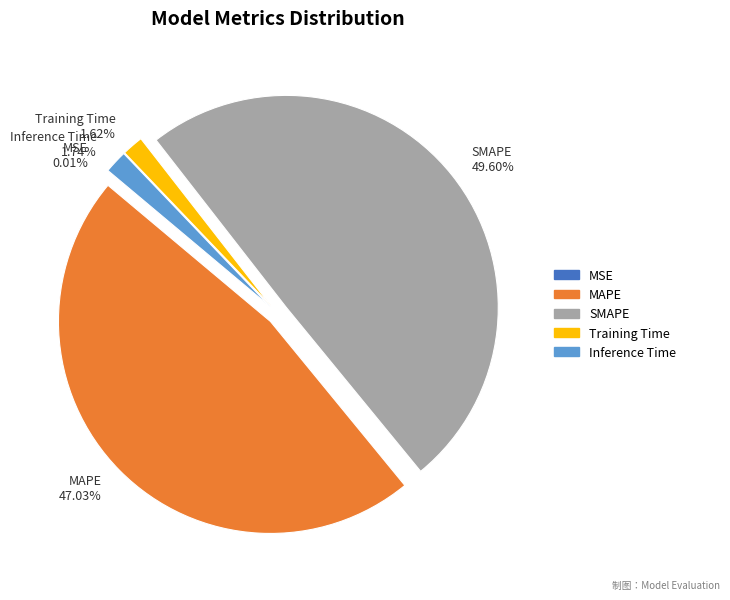

What percentage is the Training Time slice, to the nearest percent?

2%